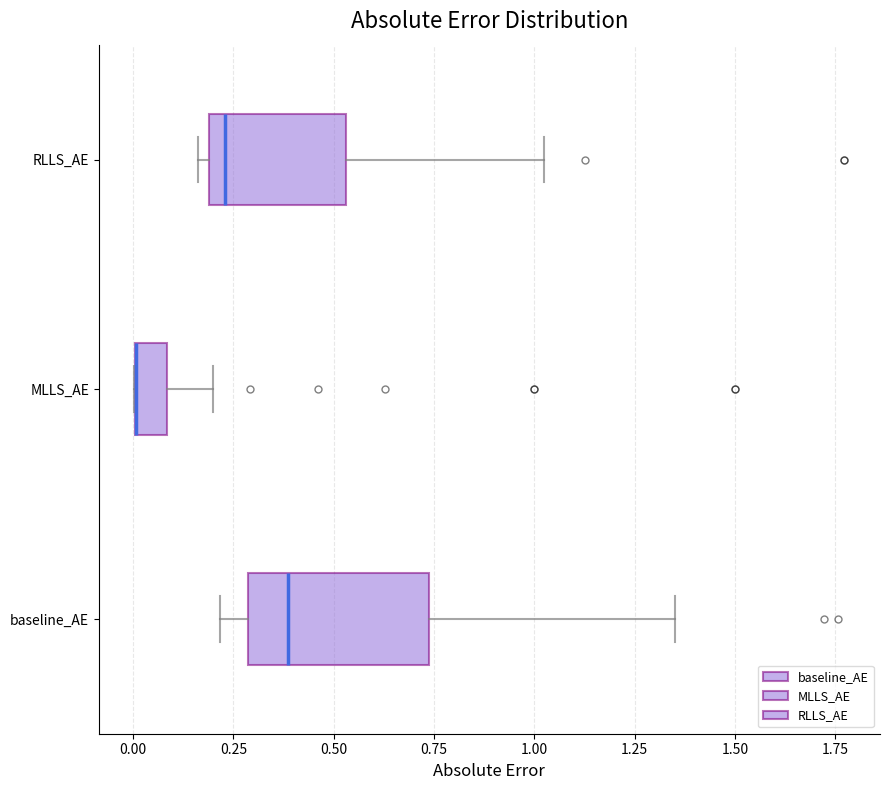

Reading bottom to top, transcribe this box plot: for each box, give where its median line is, the range the box spans, and where its two whiskers end, as read against the x-axis. The values are not printed on the chart, so give them approximately, as read against the axis.

baseline_AE: median 0.40, box 0.30 to 0.75, whiskers 0.20 to 1.35
MLLS_AE: median 0.00 (drawn on the box's left edge), box 0.00 to 0.10, whiskers 0.00 to 0.20
RLLS_AE: median 0.25, box 0.20 to 0.55, whiskers 0.15 to 1.05